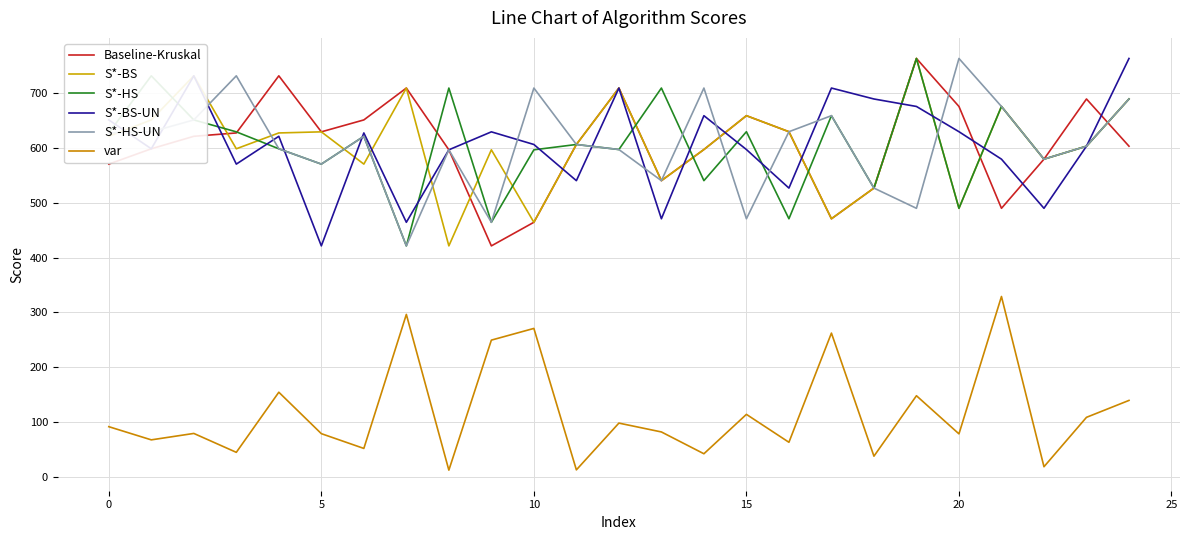

Does the chart display data point markers on the line(s)?

No